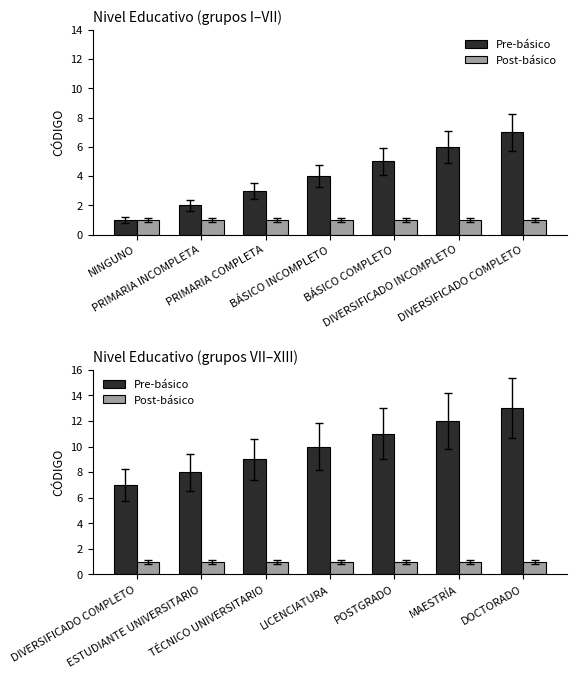

What is the value of the Pre-básico bar at the 3rd from the left?

9